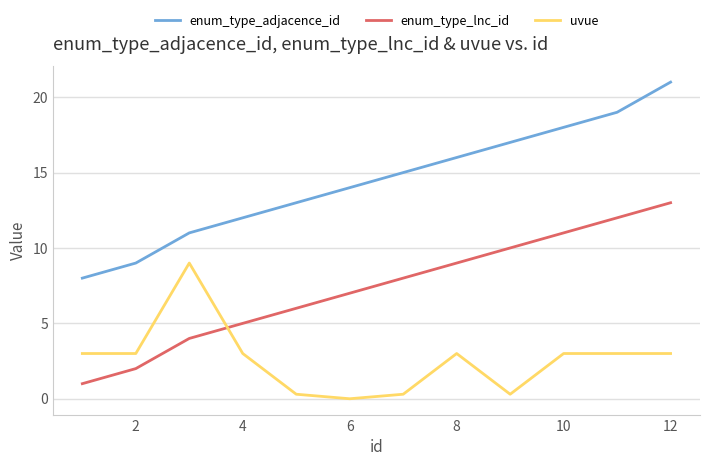

What is the difference between the maximum and minimum values in the enum_type_lnc_id series?

12.0